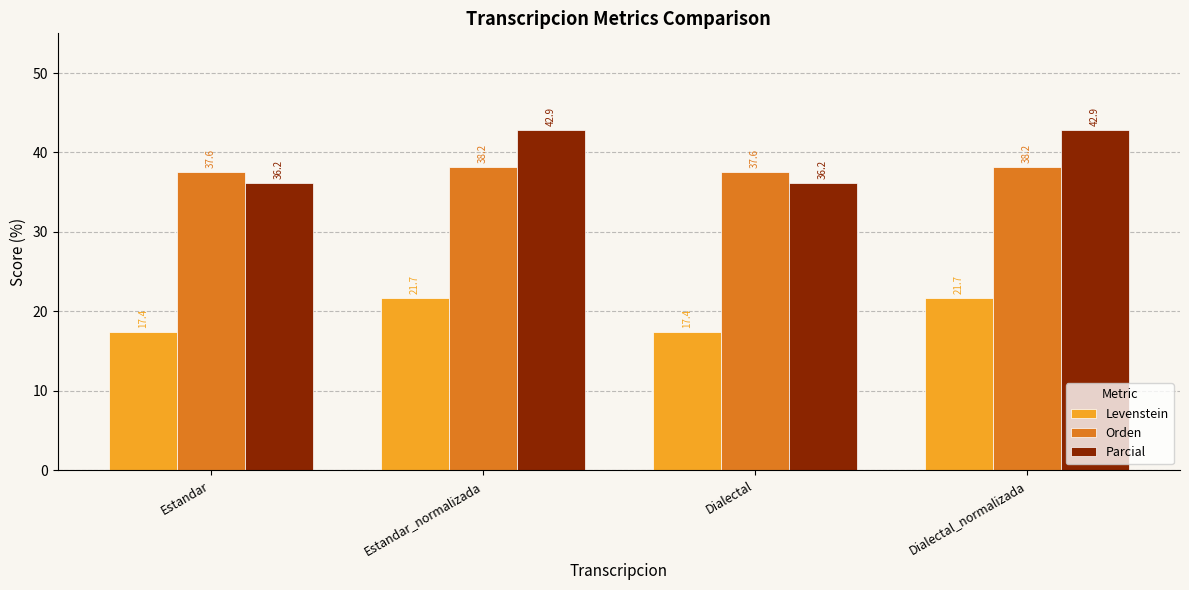

What is the value of the Levenstein bar at the 4th from the left?

21.7